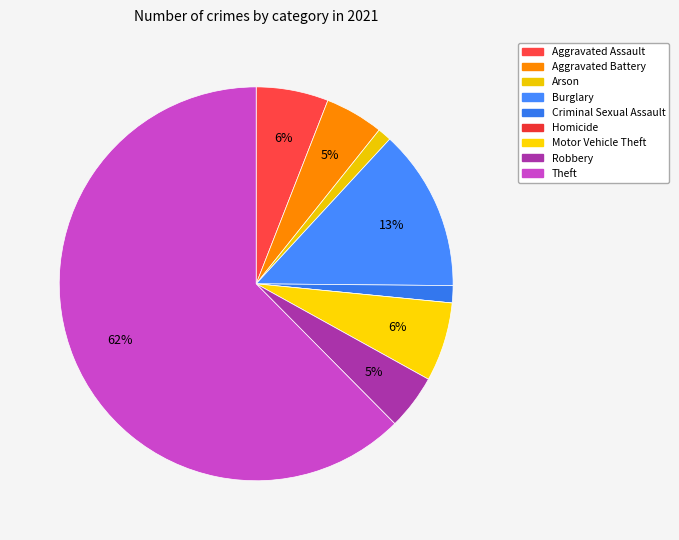

What is the smallest slice in the pie chart?

Homicide